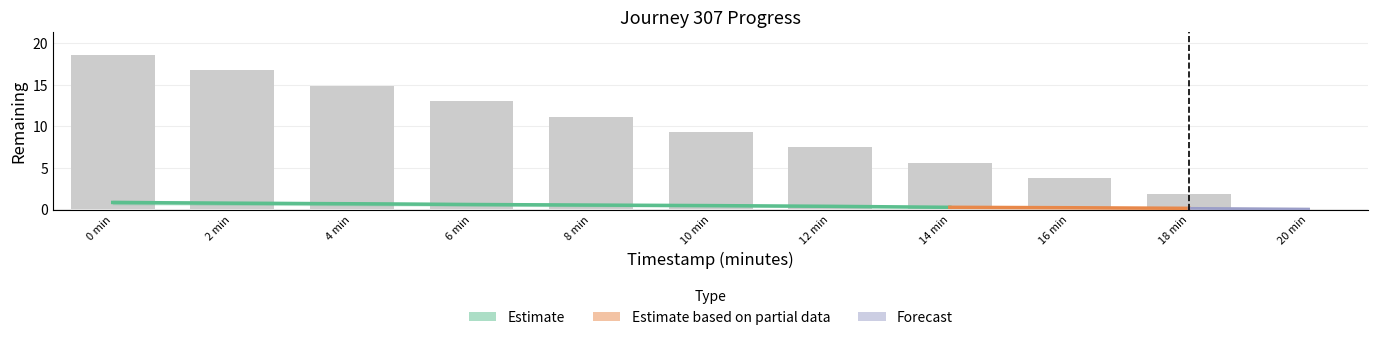

The chart shows a value of 9.3 at 10 min. True or false?

True